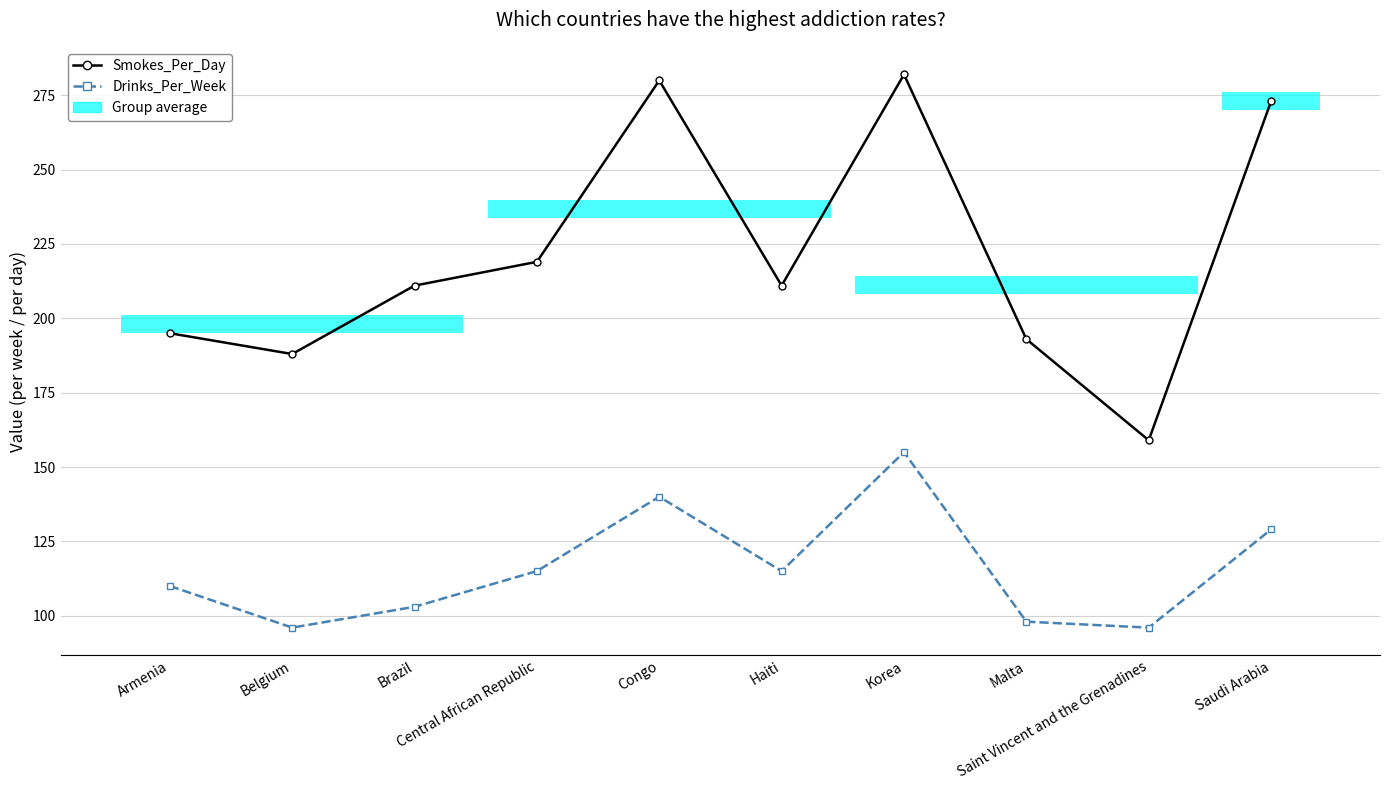

True or false: Smokes_Per_Day has a value of 141 at Korea.

False